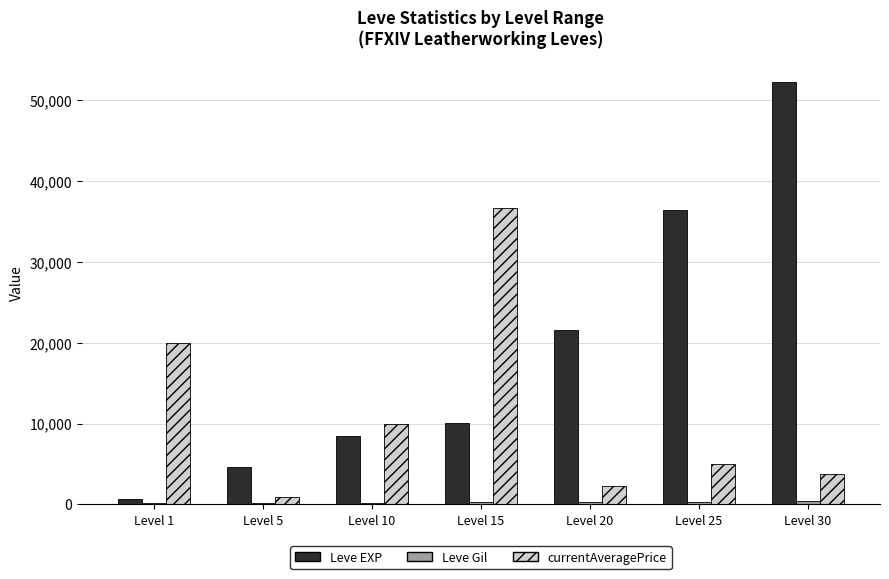

At which label does Leve EXP reach its peak?

Level 30